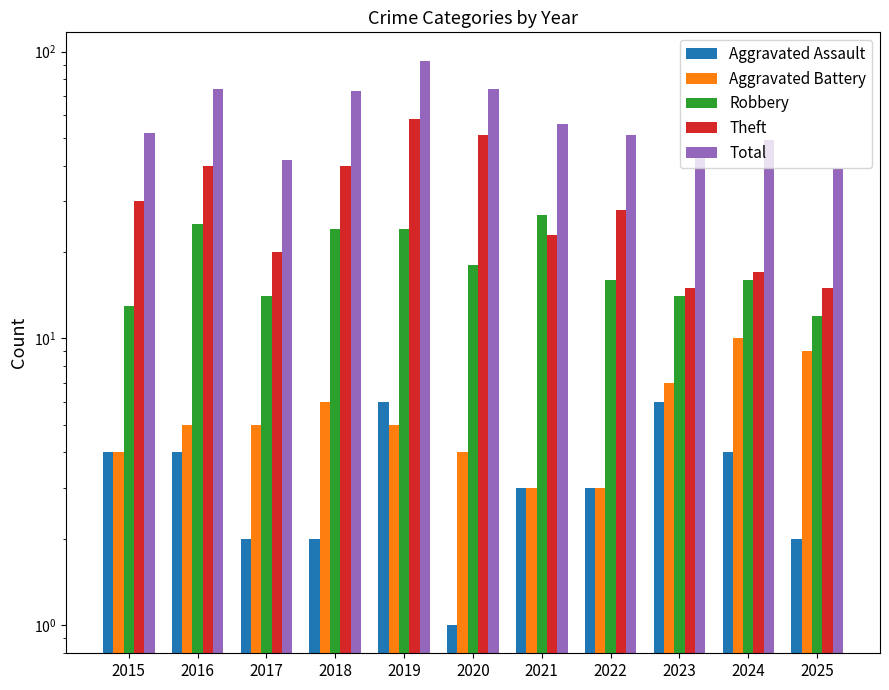

Where does the Total series first go above 52?

2016